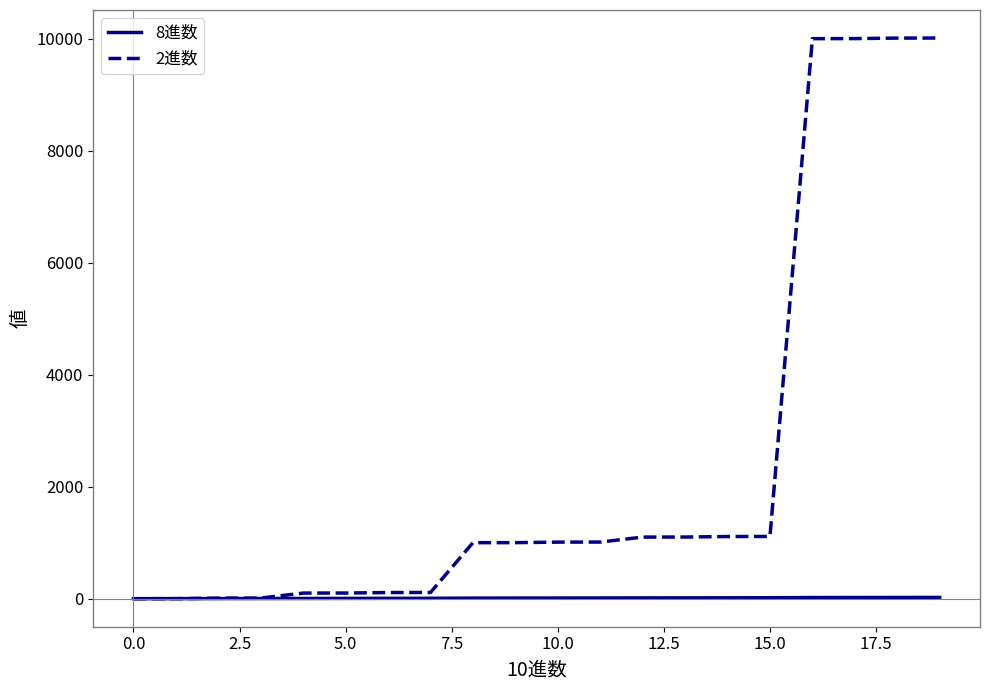

Which series has the largest range (max minus min)?

2進数